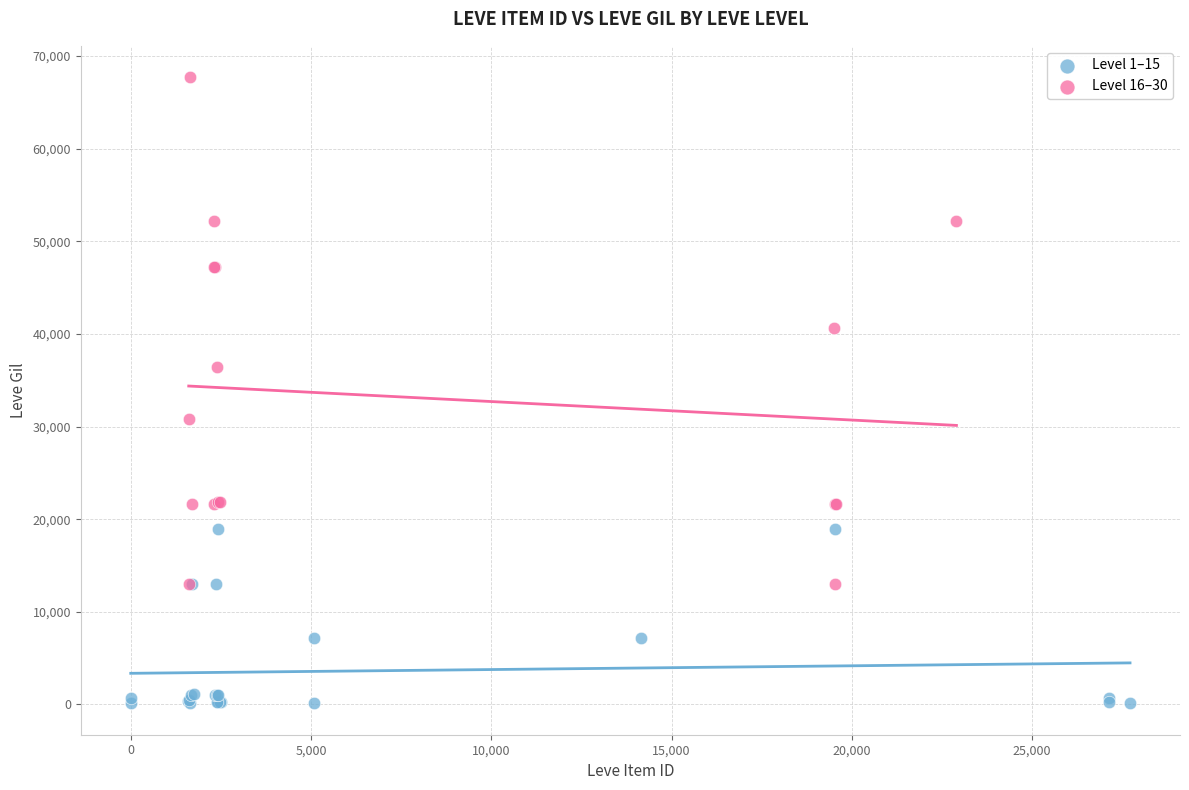

Which series reaches the minimum Y coordinate?

Level 1–15